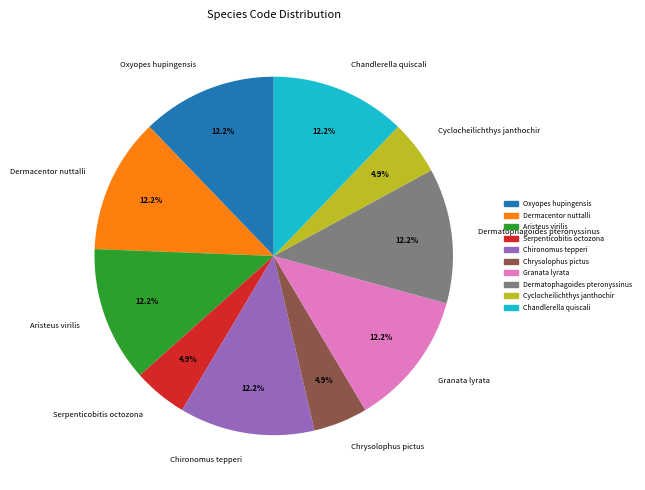

What is the total percentage of Chironomus tepperi and Cyclocheilichthys janthochir?

17.1%